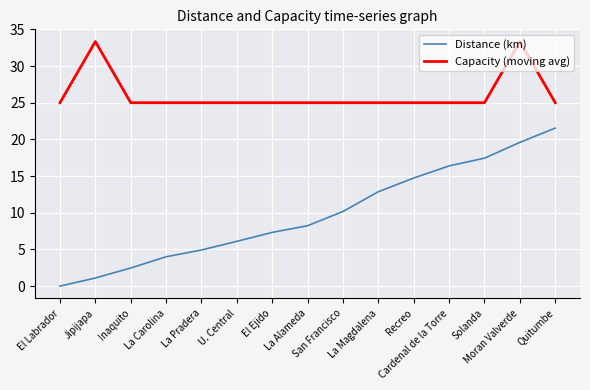

The value of Capacity (moving avg) at La Magdalena is 25.0. True or false?

True